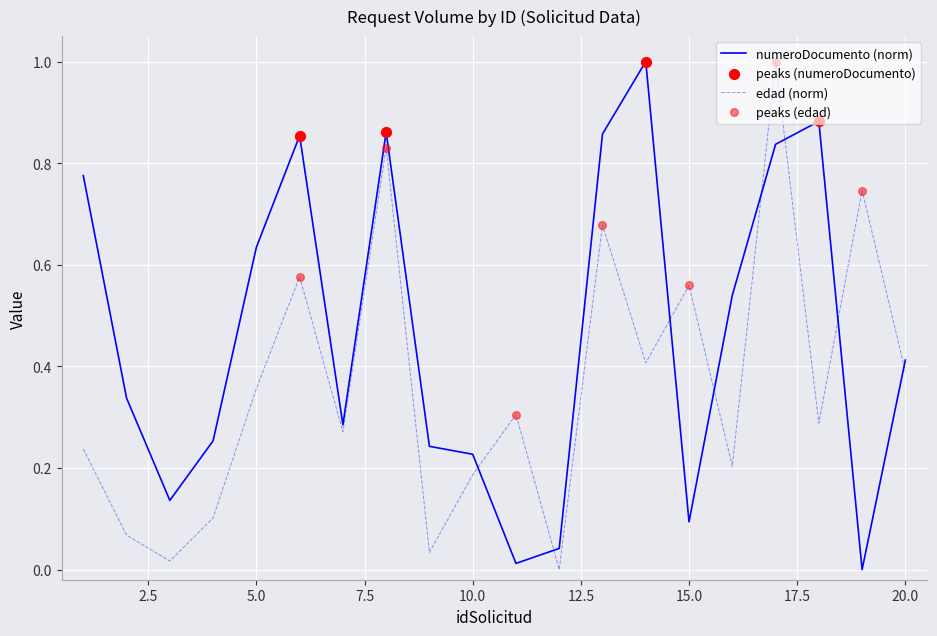

At how many categories does at least one series exceed 0?

20